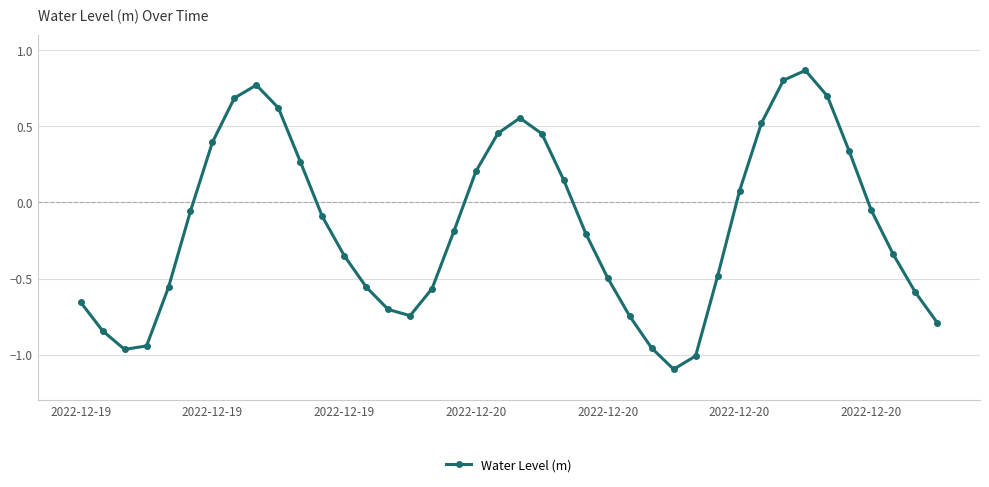

What is the minimum value shown in the chart?

-1.1